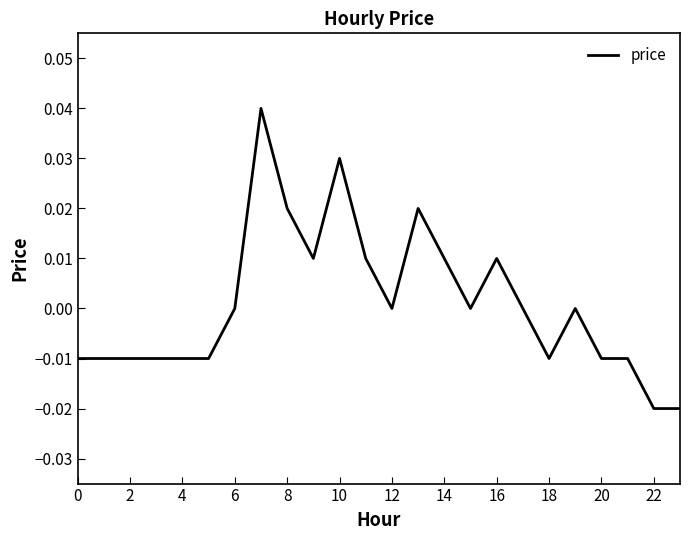

Is this an area chart (filled region under the line)?

No